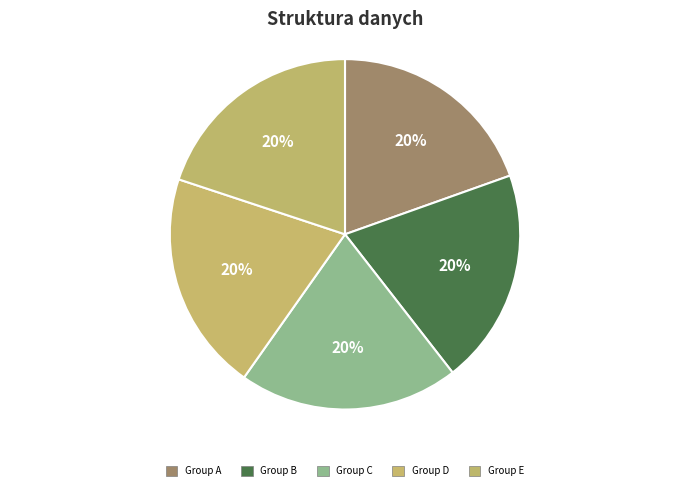

How many segments does this pie chart have?

5